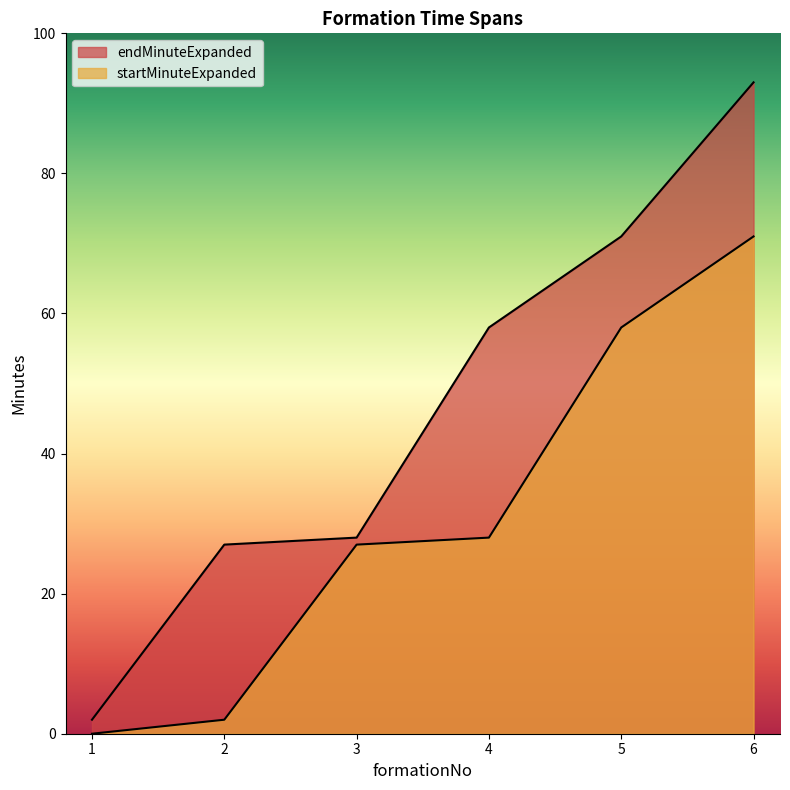

Between 4 and 2, which is larger?

4